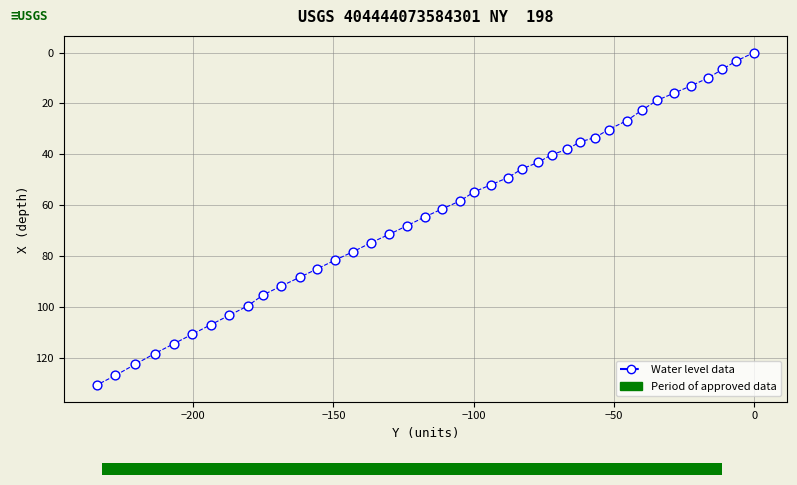

What is the range of Y values (max minus min)?

130.8